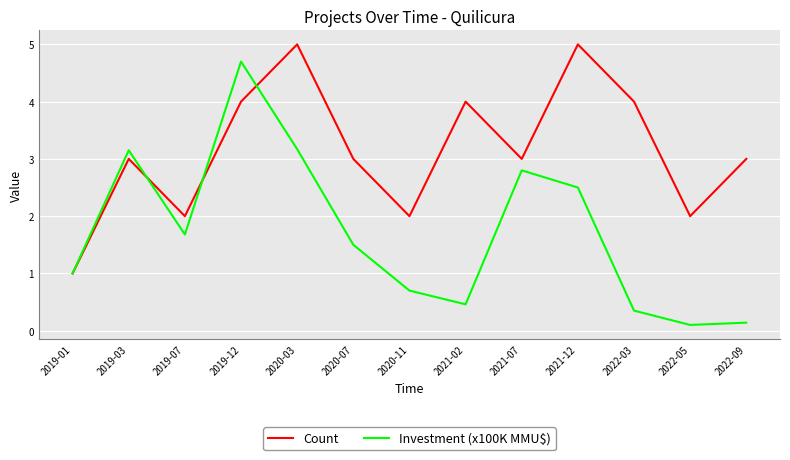

What are all the series names shown in the legend?

Count, Investment (x100K MMU$)